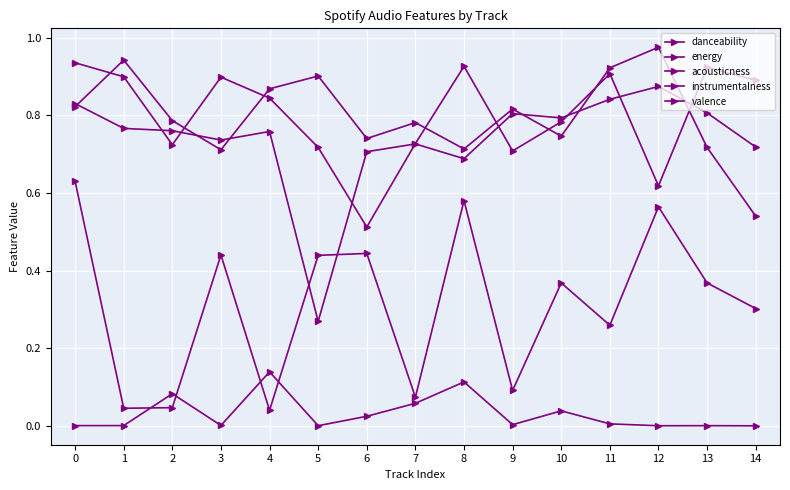

Rank the series at 10 from highest to lowest value.

danceability, instrumentalness, energy, valence, acousticness